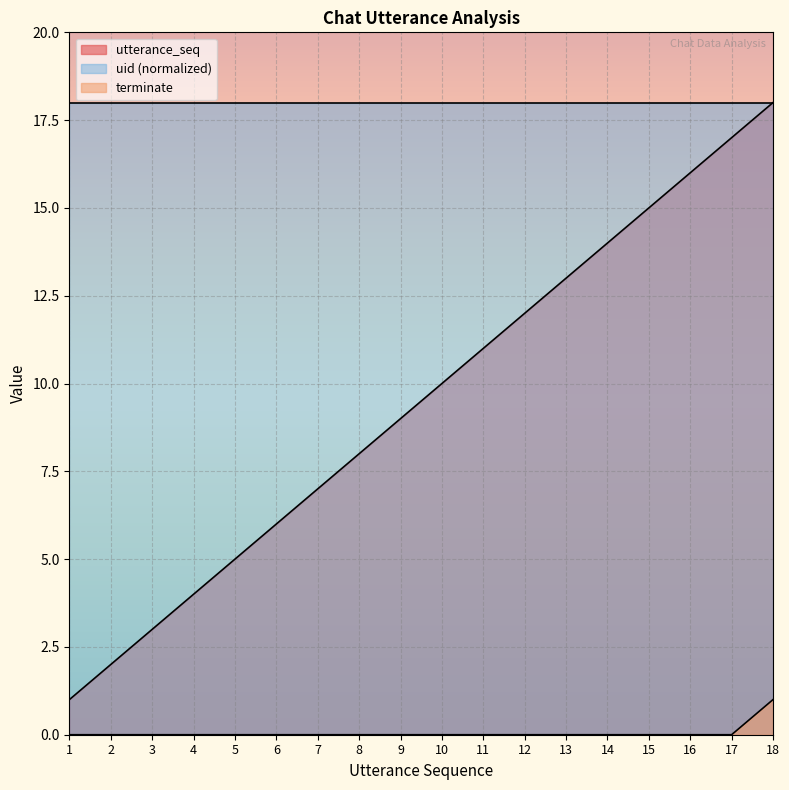

How many data points in utterance_seq are less than 10?

9